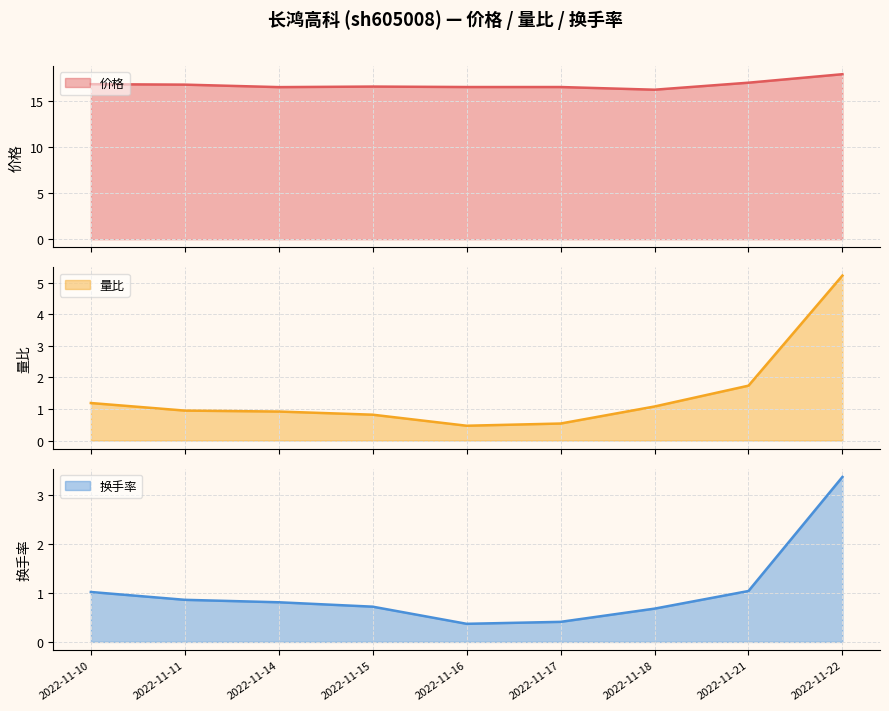

At 2022-11-18, list the series in order from largest to smallest.

价格 line, 量比 line, 换手率 line